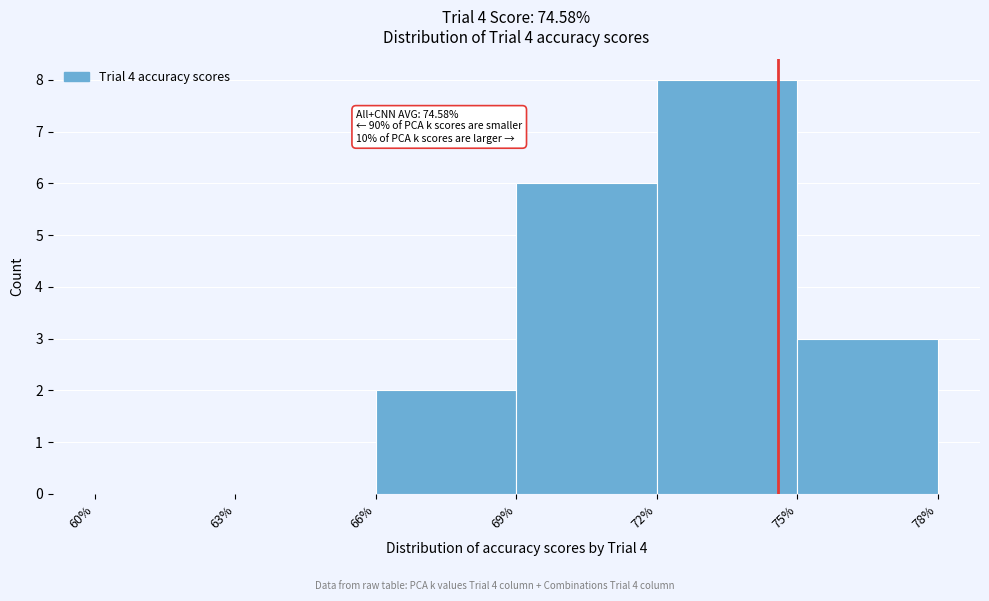

Over which range of the x-axis is the bar tallest?

72% to 75%